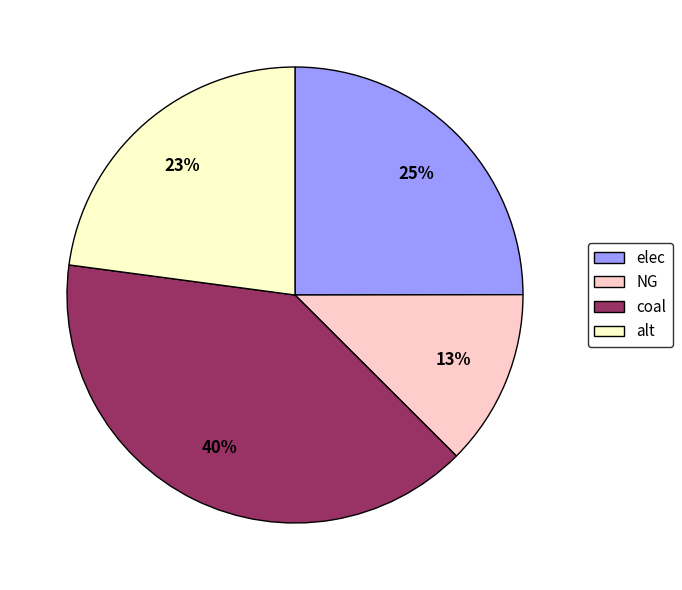

The alt slice represents 23% of the pie. True or false?

True